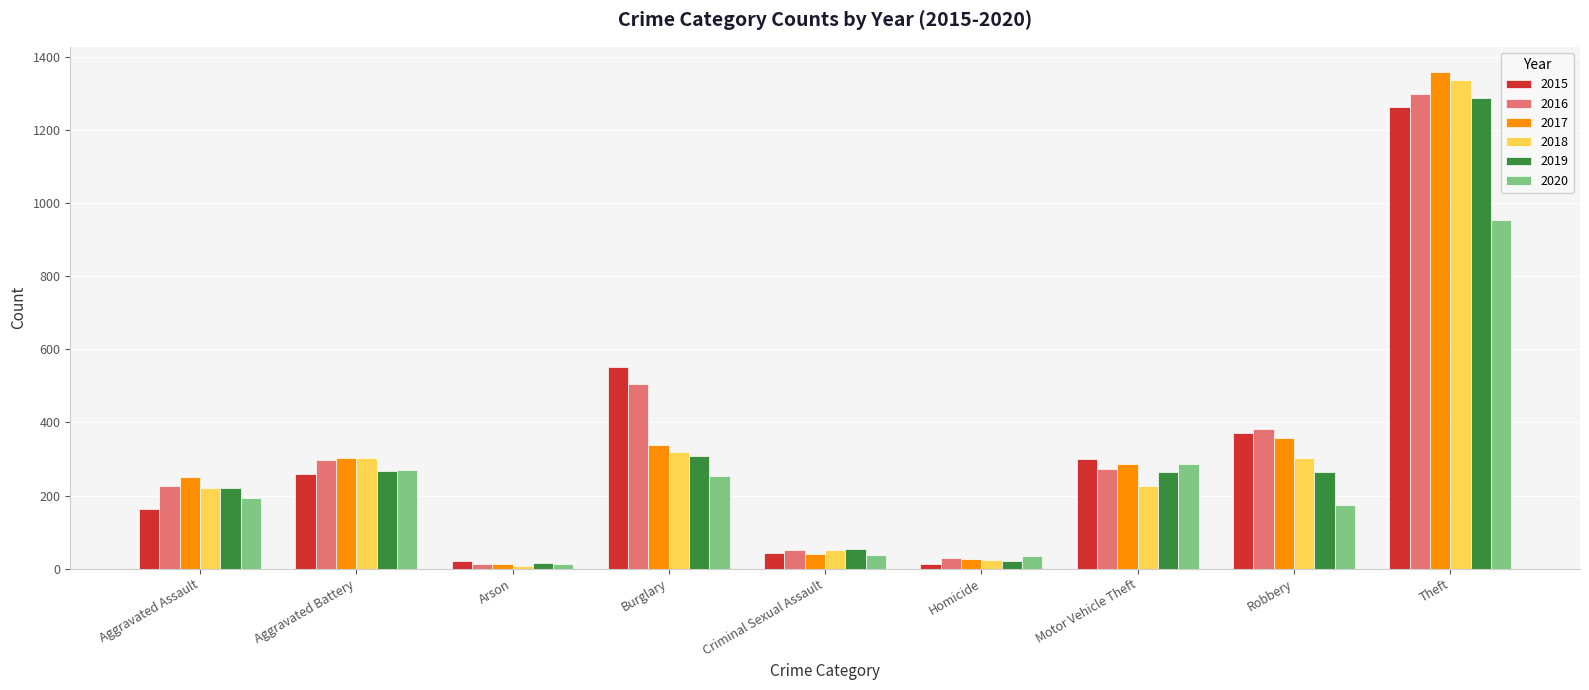

At which category is the sum across all series the highest?

Theft